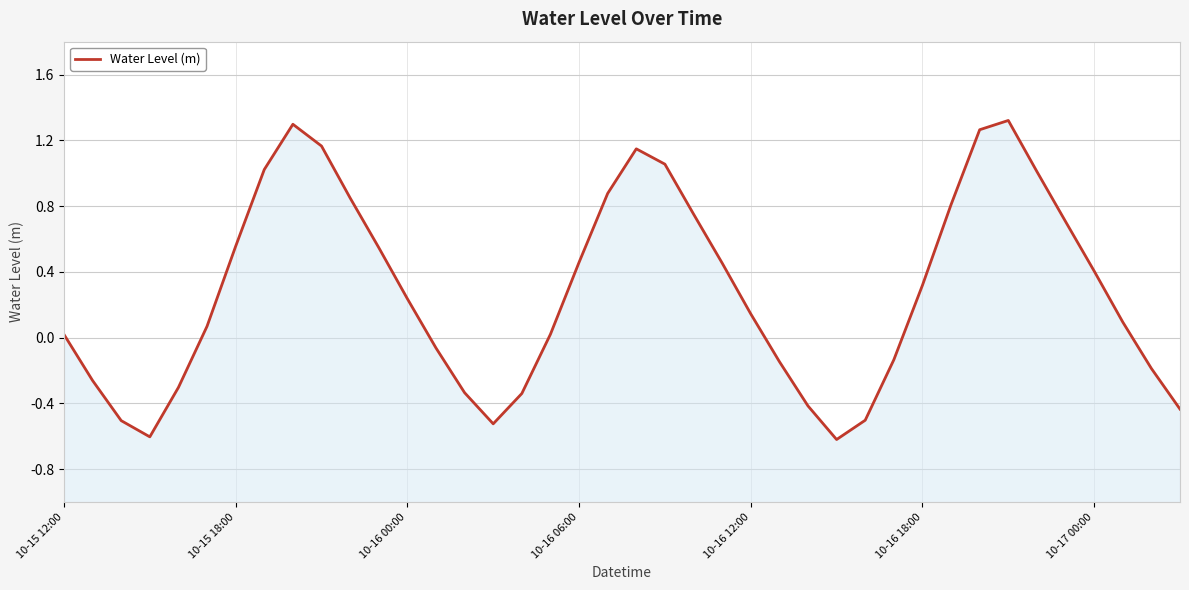

What is the sum of the values at 26 and 33?

0.9